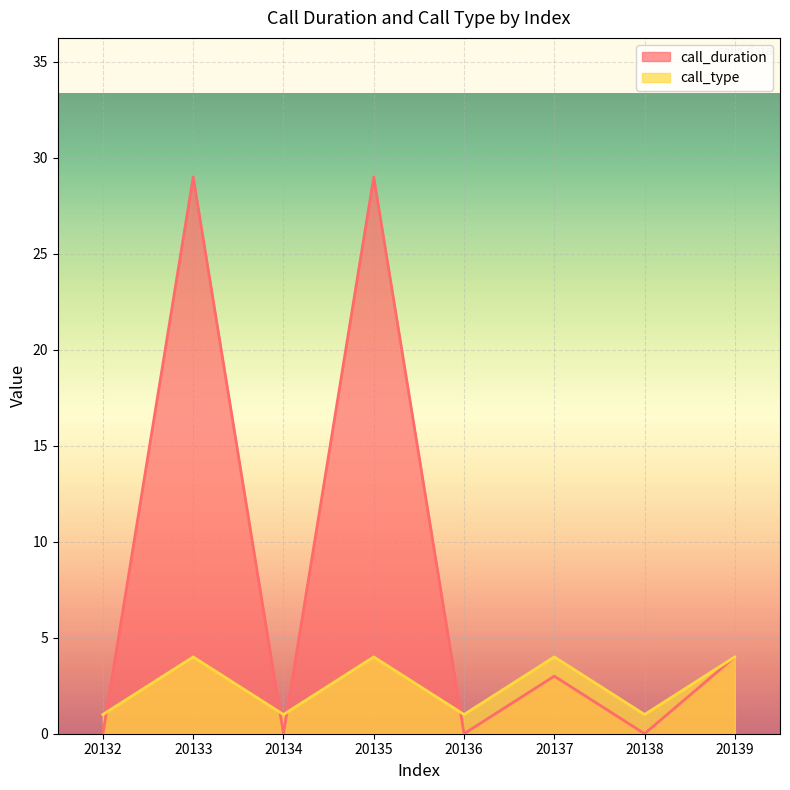

Does the chart display data point markers on the line(s)?

No